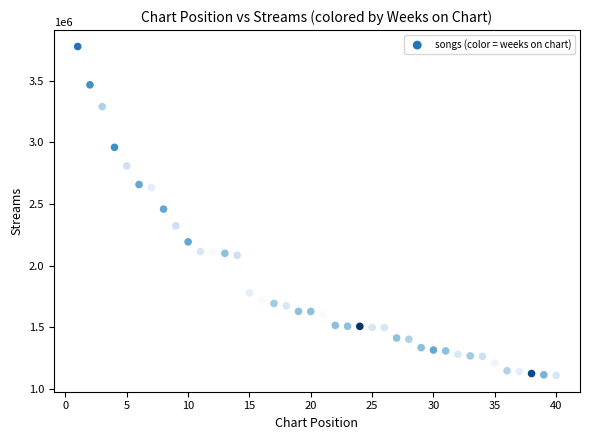

What is the range of X values (max minus min)?

39